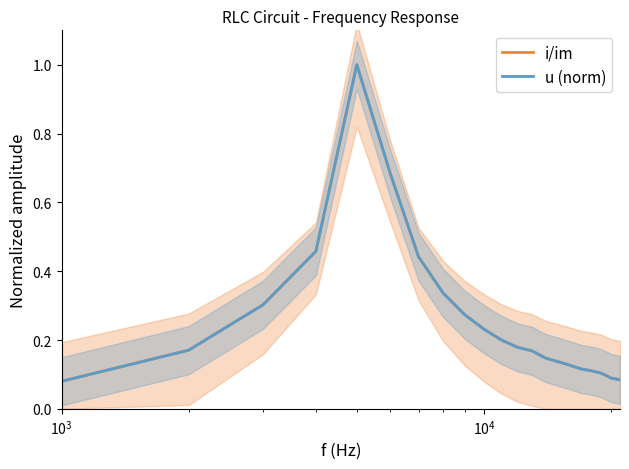

What is the difference between the maximum and minimum values in the u (norm) series?

0.9